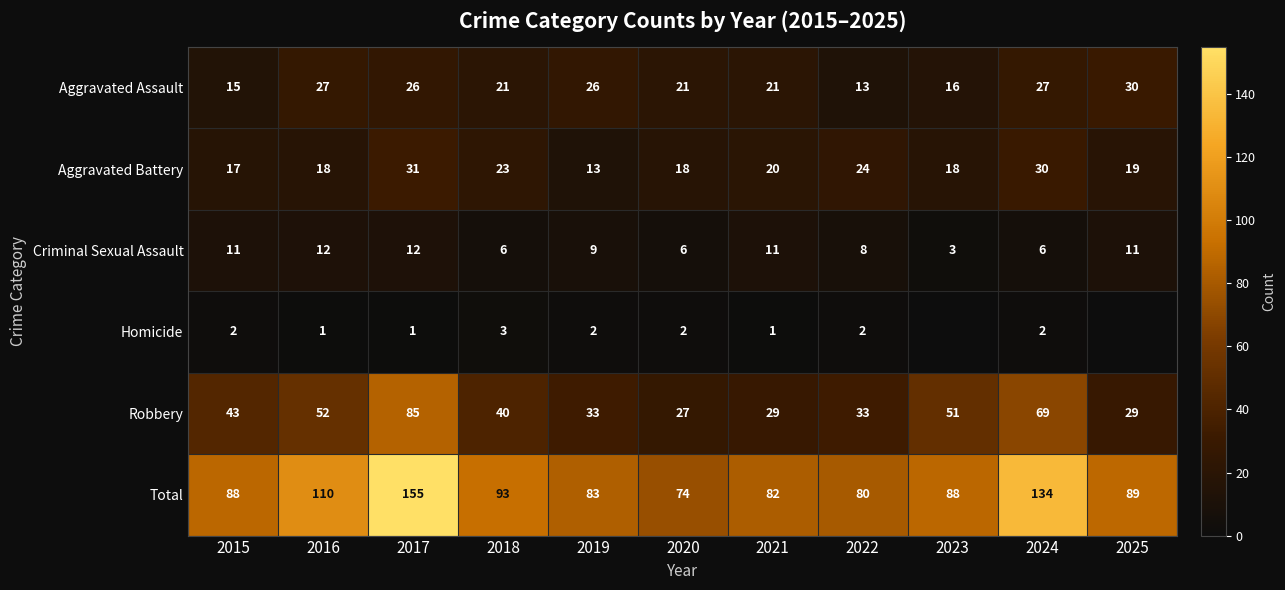

At which label does Robbery first exceed 40?

2015